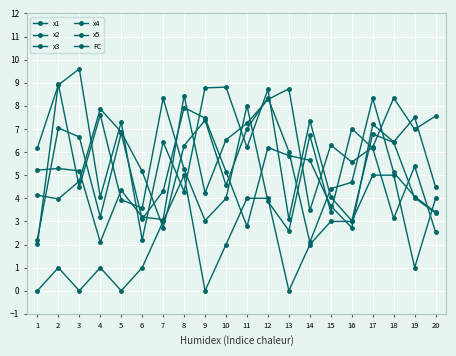

Is this an area chart (filled region under the line)?

No